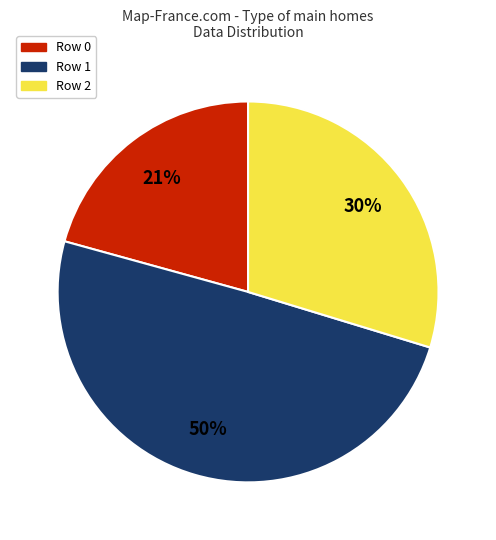

Which slice is the largest?

Row 1